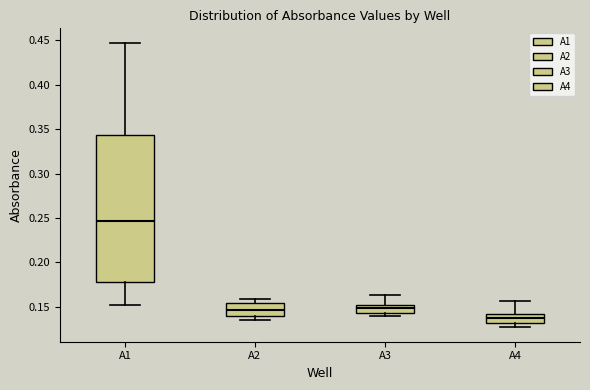

Reading left to right, read every box against the y-axis: the position of its median line, the range the box covers, and the ends of its whiskers. The values are not printed on the chart, so give them approximately, as read against the axis.

A1: median 0.245, box 0.180 to 0.345, whiskers 0.150 to 0.450
A2: median 0.145, box 0.140 to 0.155, whiskers 0.135 to 0.160
A3: median 0.150 (just below the box's upper edge), box 0.145 to 0.150, whiskers 0.140 to 0.165
A4: median 0.135, box 0.130 to 0.140, whiskers 0.125 to 0.155